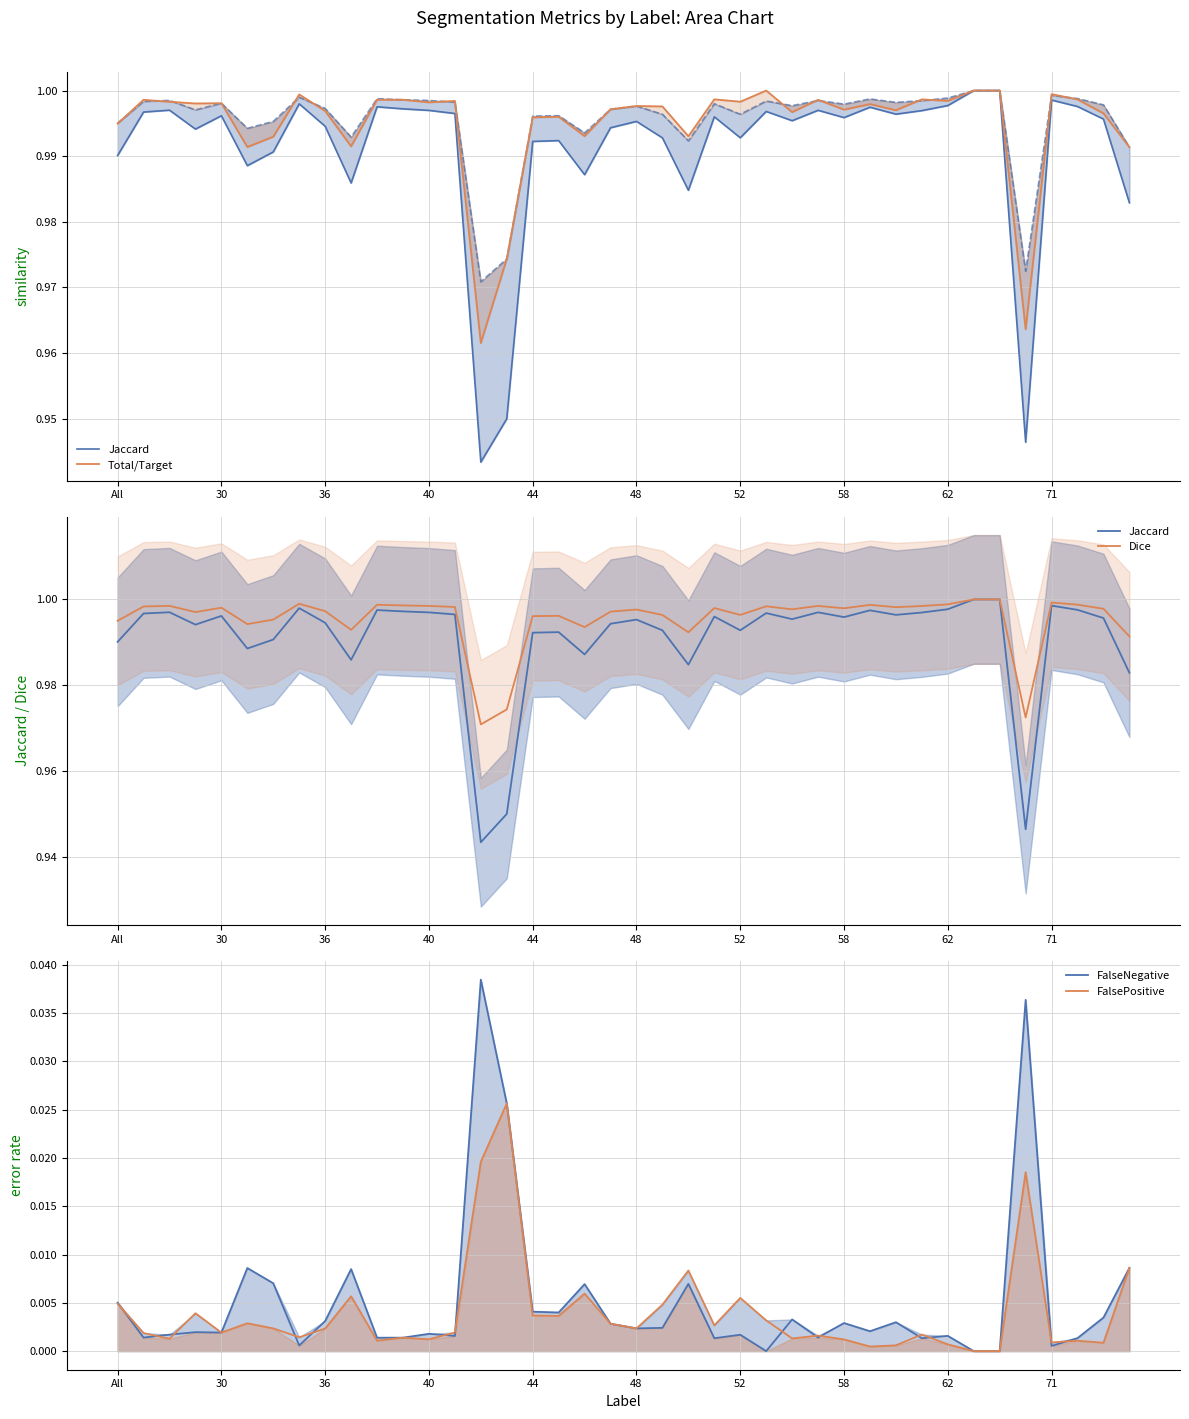

What is the total value across all series at 39?

3.0